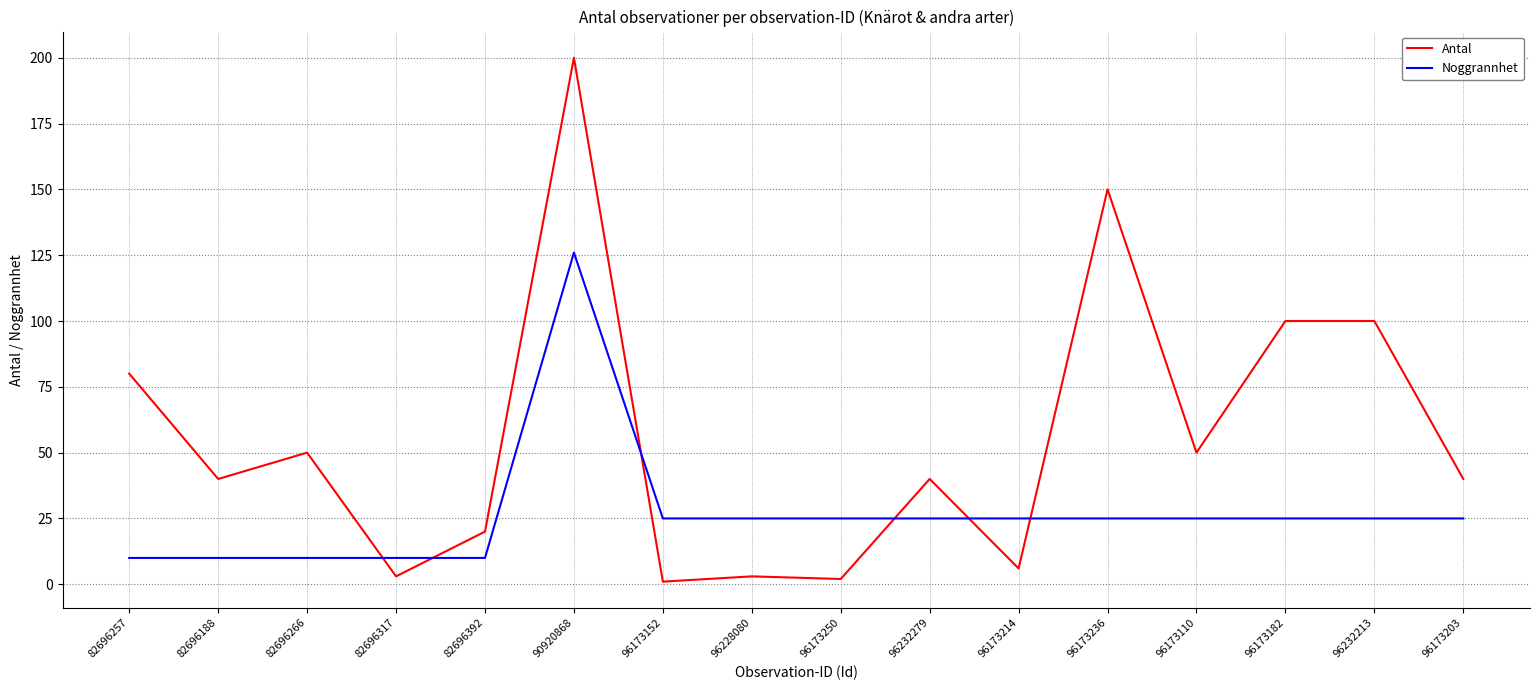

Rank the series at 96173203 from lowest to highest value.

Noggrannhet, Antal